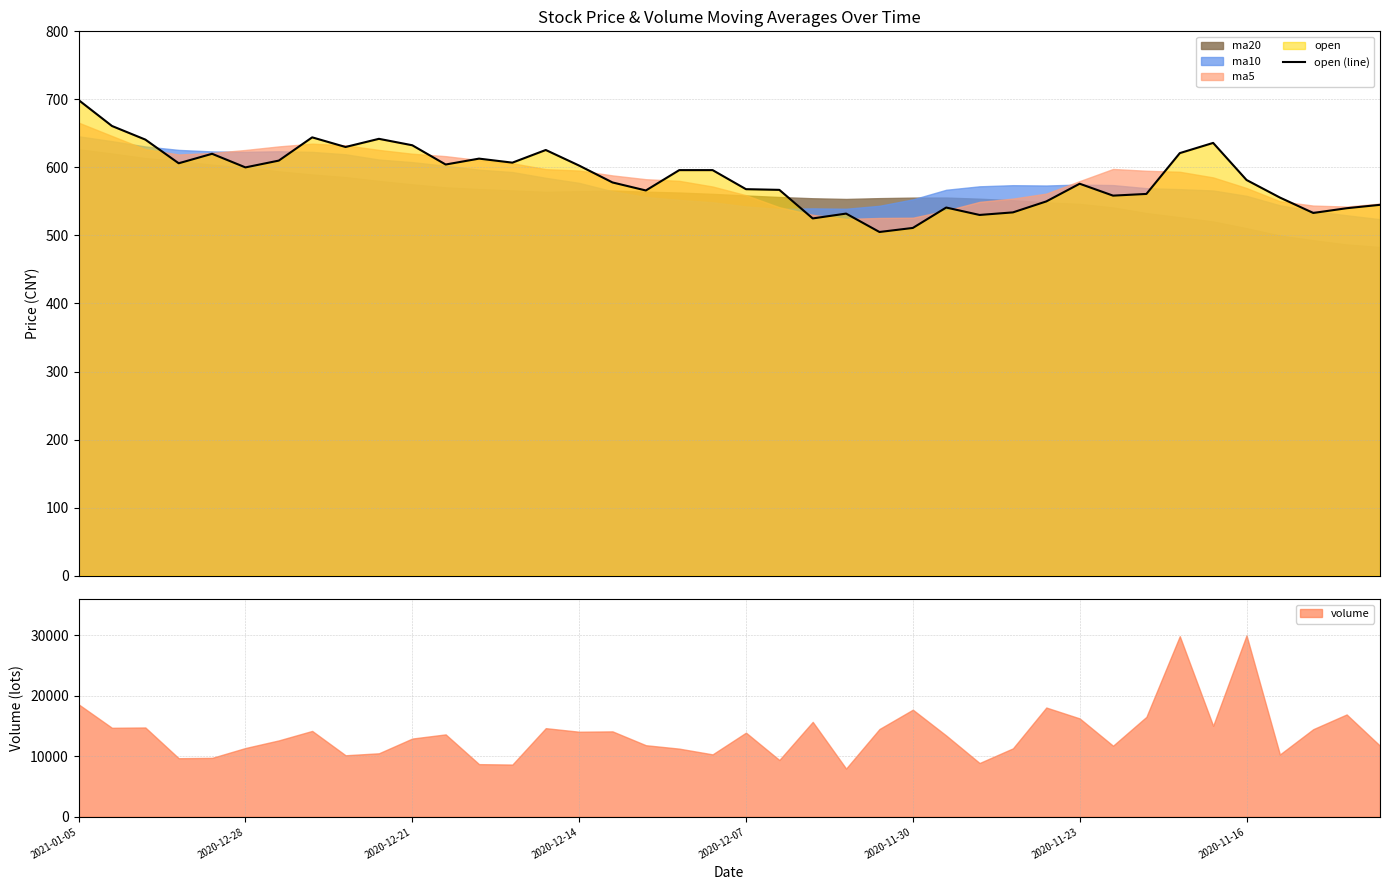

What position from the left is 2020-12-28?

2